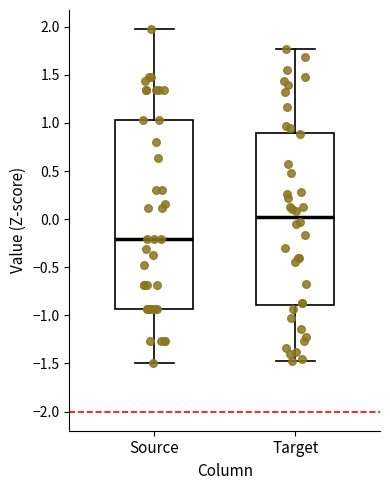

Which box's median line is the lowest?

Source